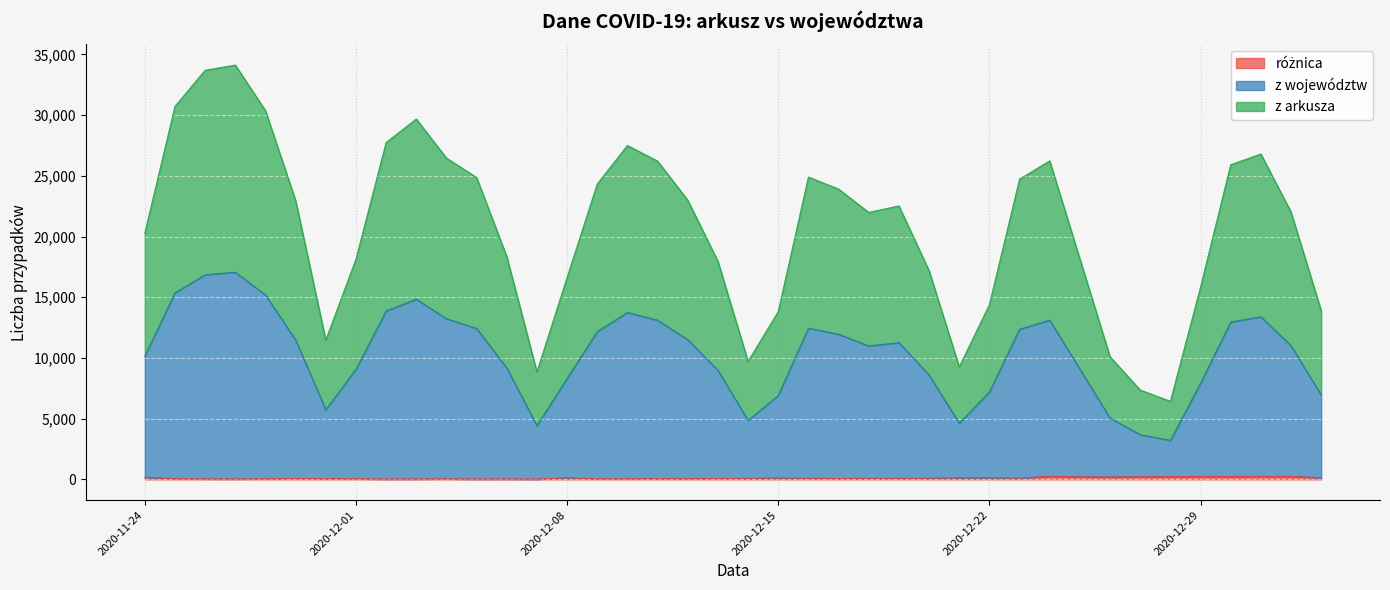

True or false: z województw and z arkusza intersect in this chart.

False